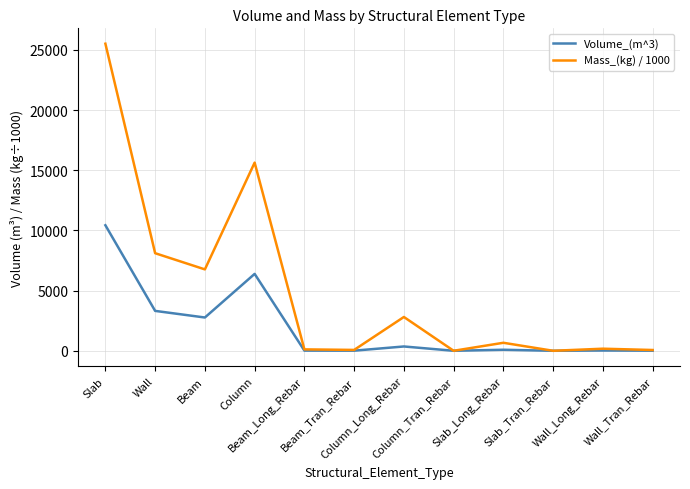

Does the chart display data point markers on the line(s)?

No